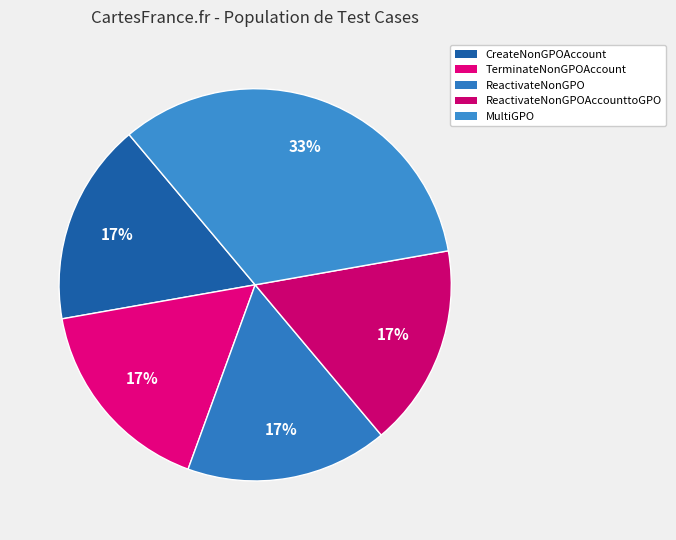

Combined, do ReactivateNonGPOAccounttoGPO and ReactivateNonGPO account for over 50%?

No